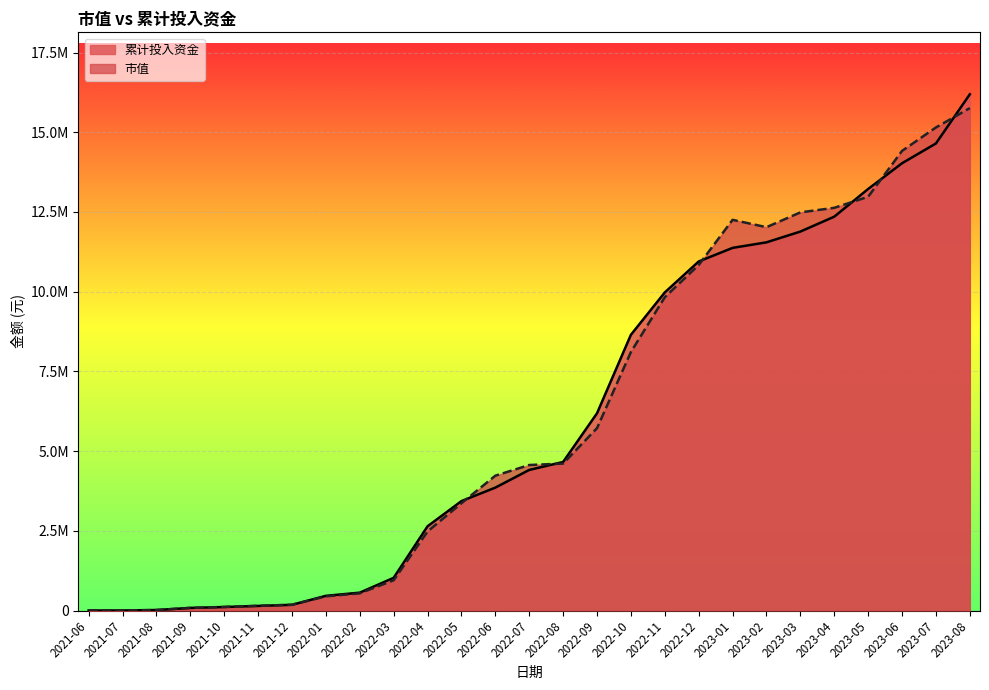

Rank the series by their maximum value, from highest to lowest.

累计投入资金, 市值